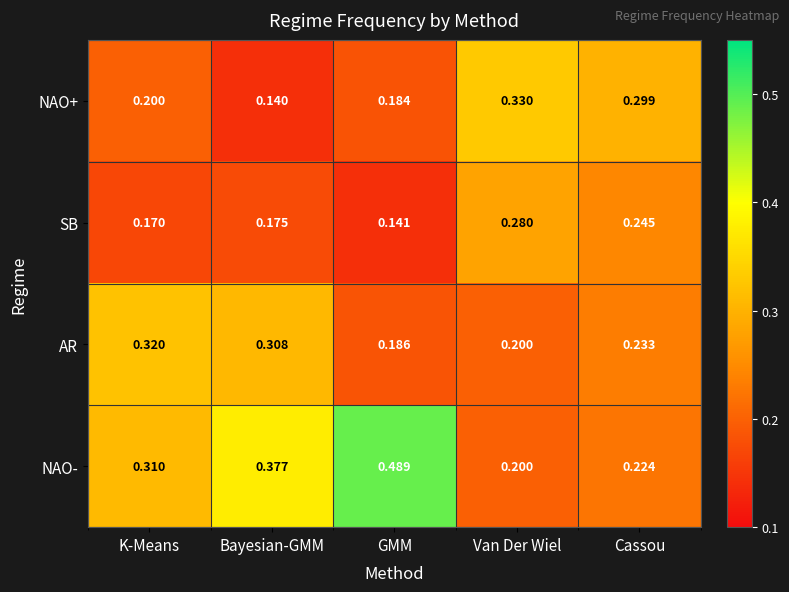

Rank the series at K-Means from highest to lowest value.

AR, NAO-, NAO+, SB